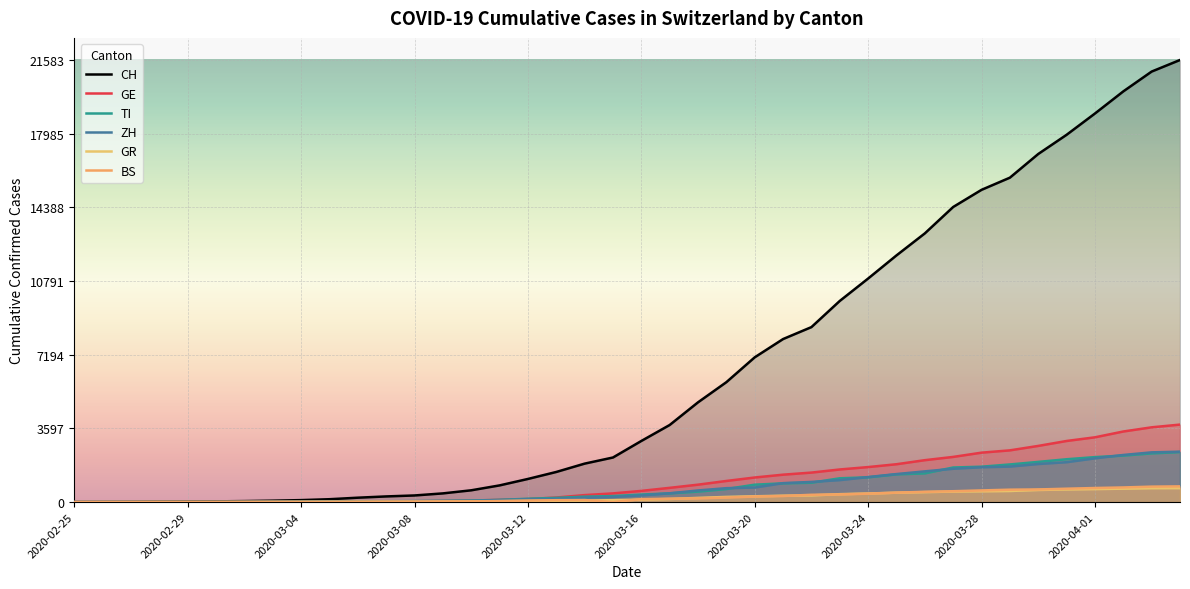

Which category has the lowest value across all series?

2020-02-25